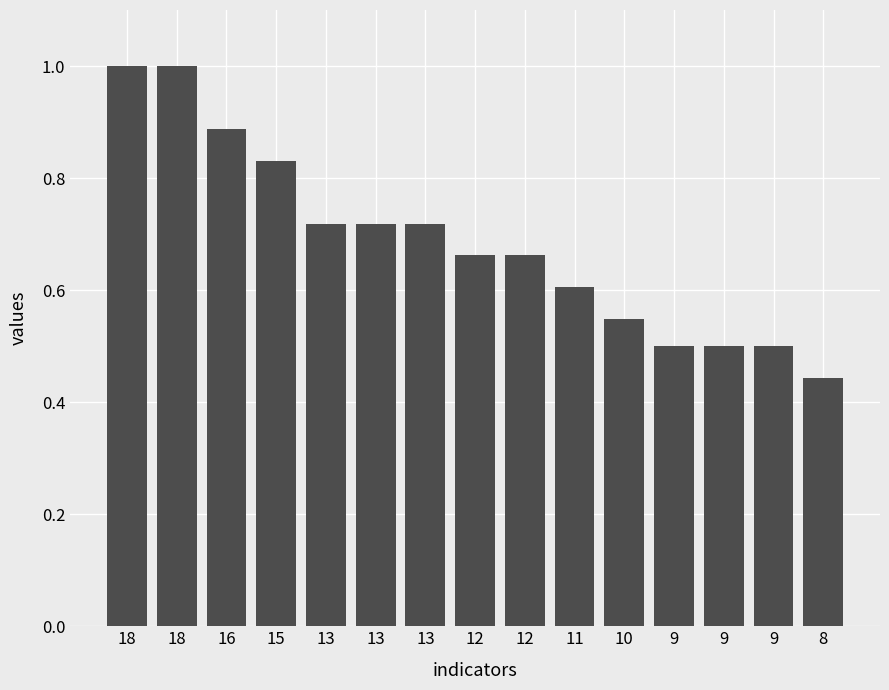

Are the bars horizontal?

No